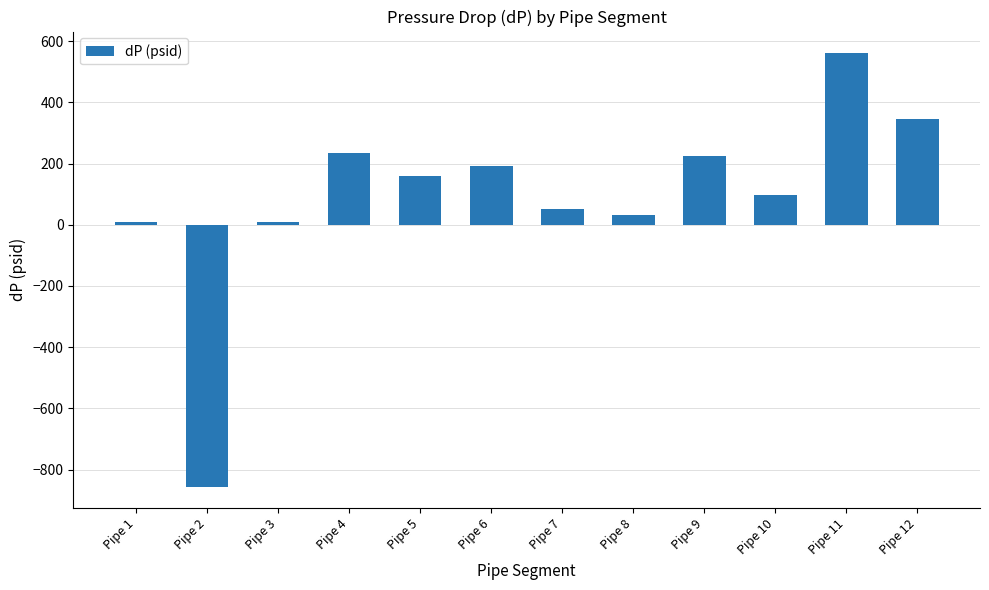

At which category does the chart reach its peak across all series?

Pipe 11